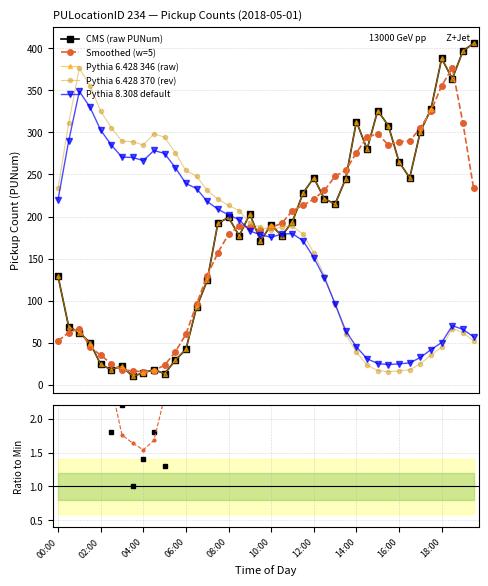

Is this an area chart (filled region under the line)?

No